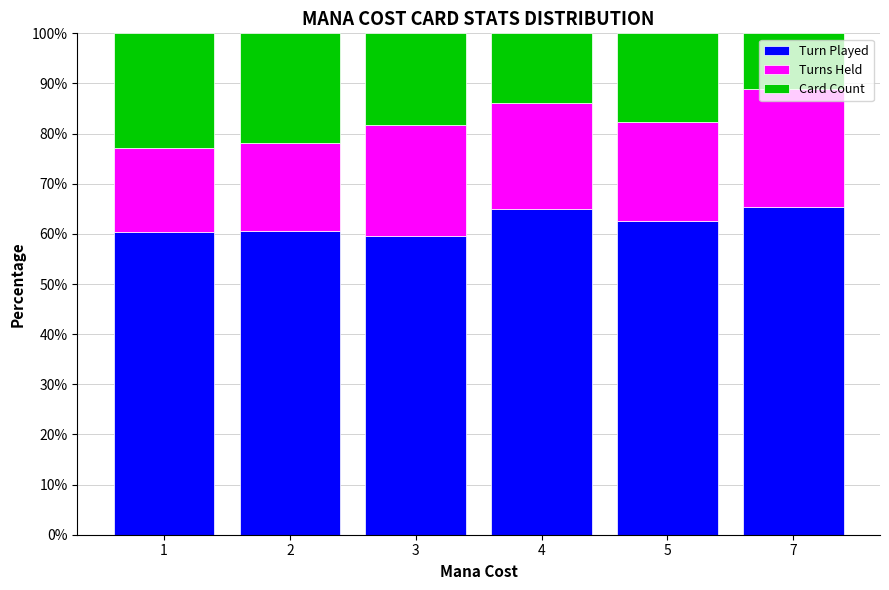

What is the value of the Turn Played bar at the 3rd from the left?

59.6